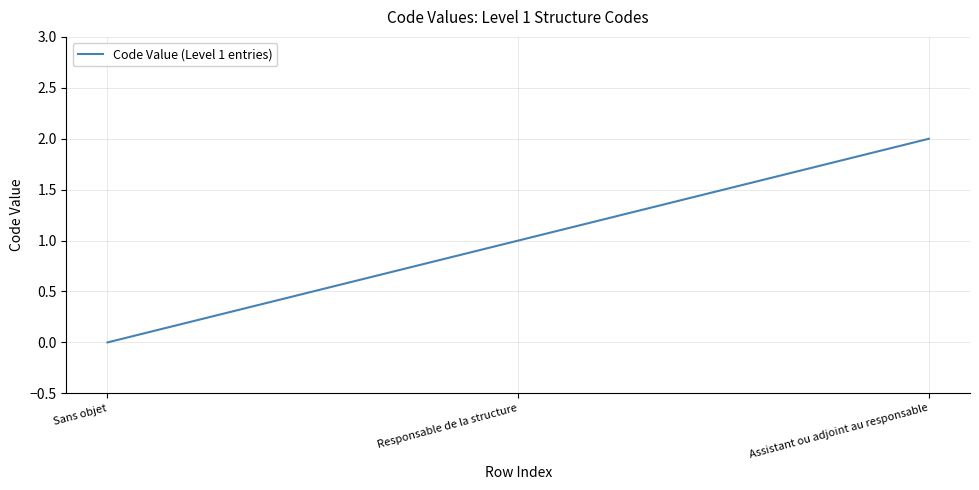

Read the value at Responsable de la structure.

1